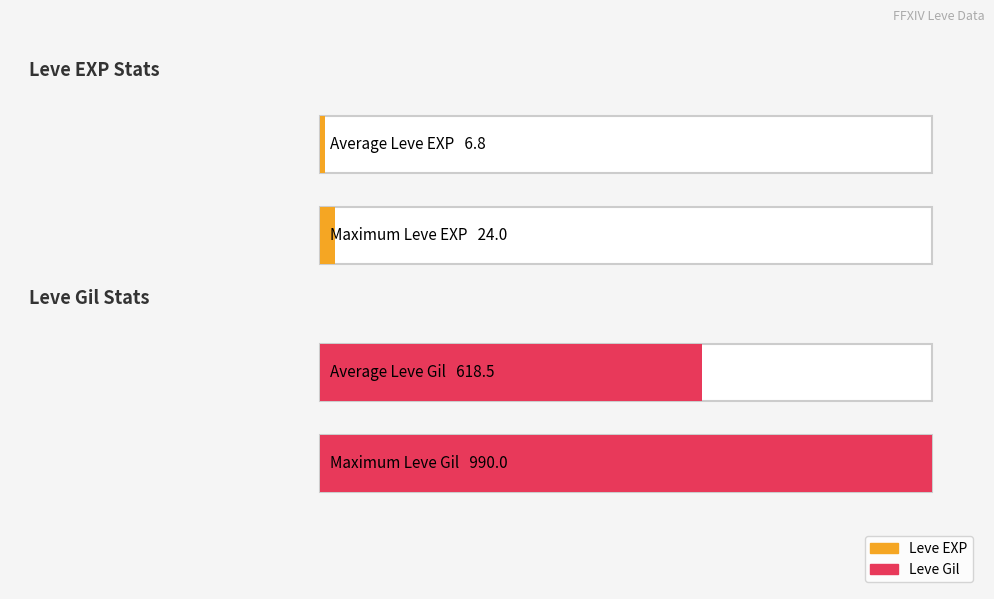

Which series has the widest spread of values?

Leve Gil